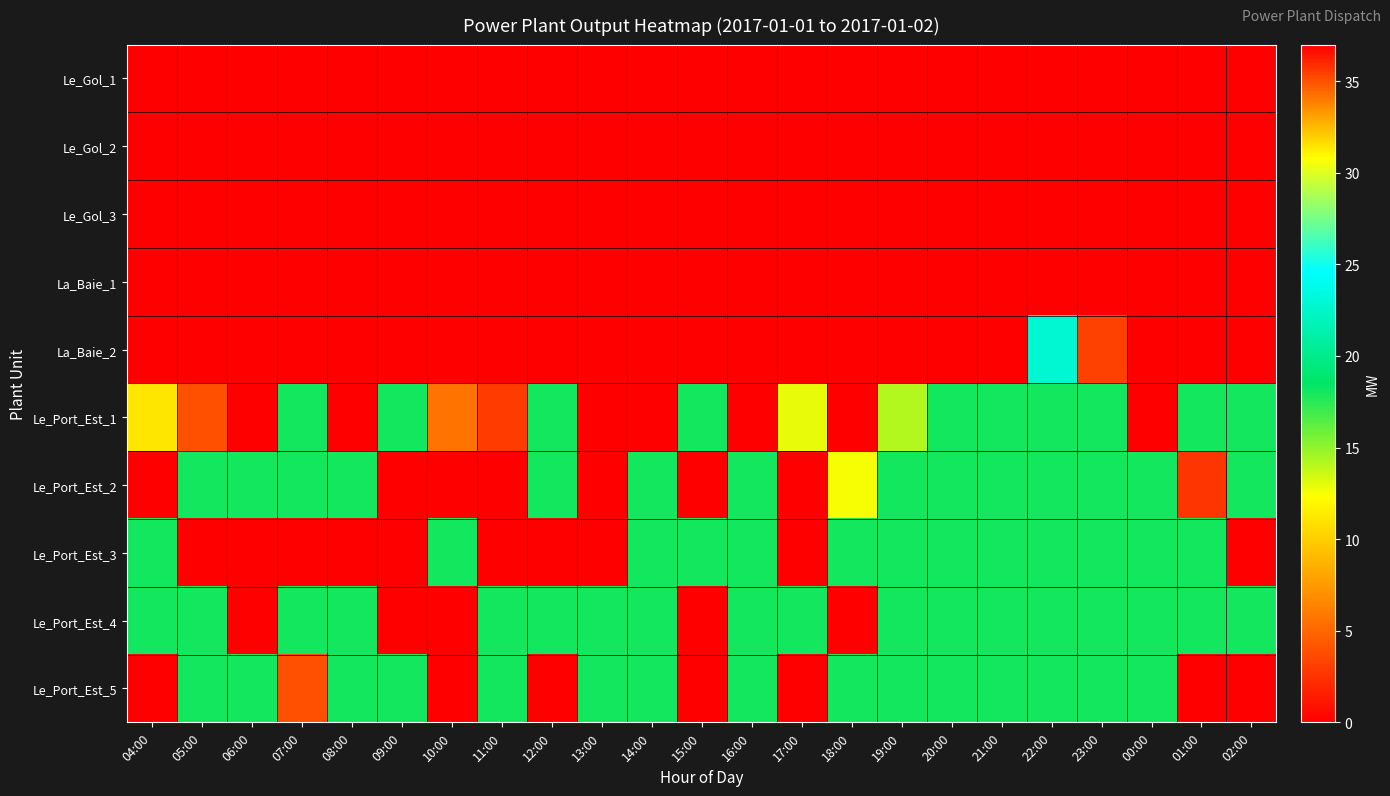

At how many categories does at least one series exceed 2?

23